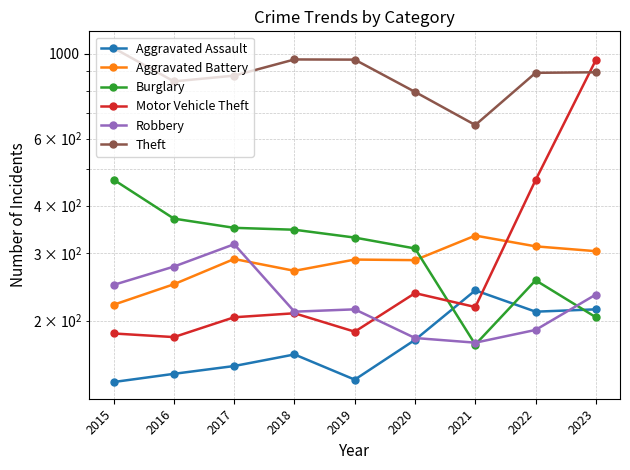

At which category is the sum across all series the highest?

2023